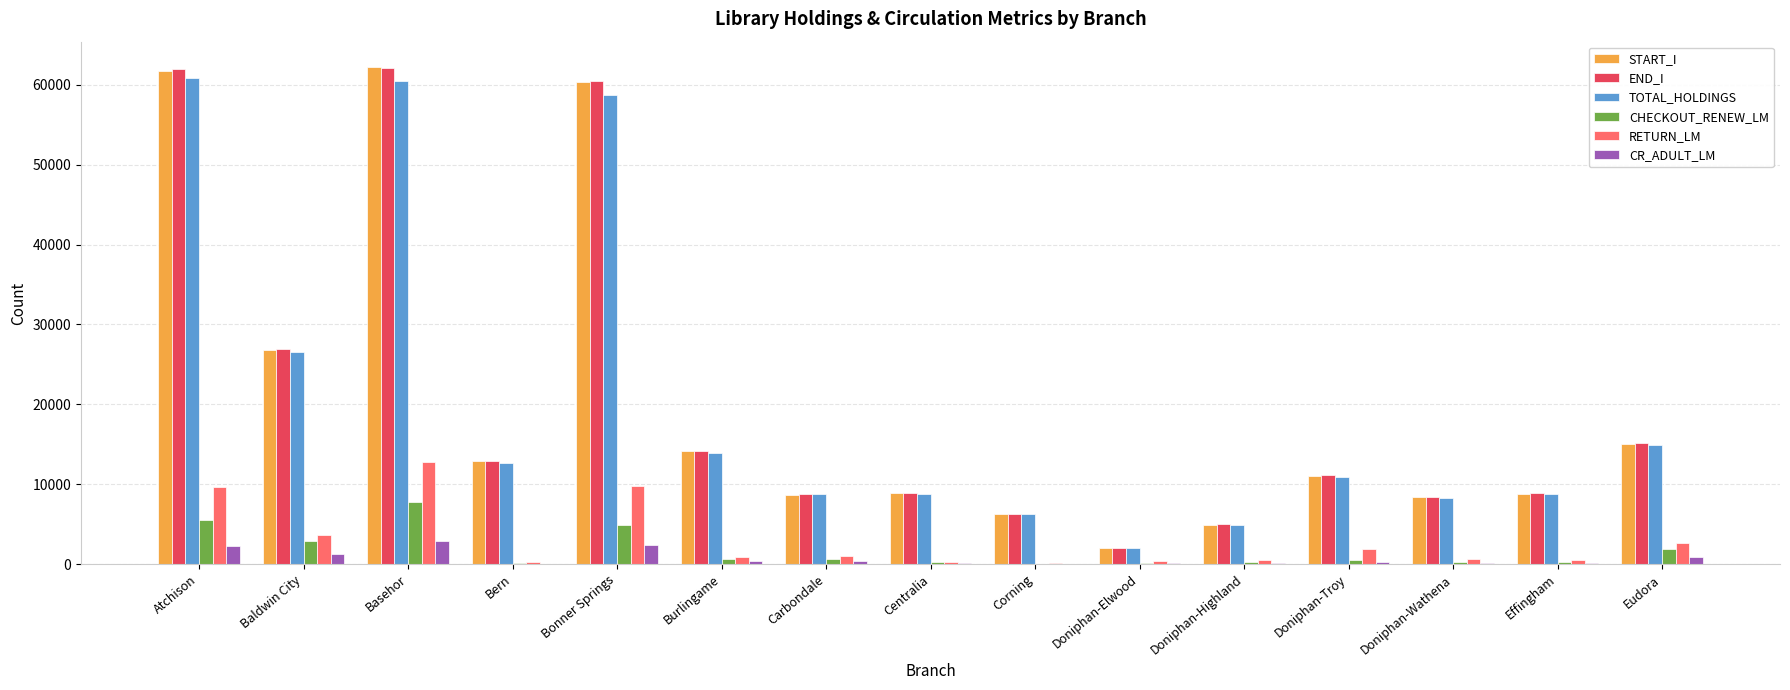

What is the maximum value for CHECKOUT_RENEW_LM?

7732